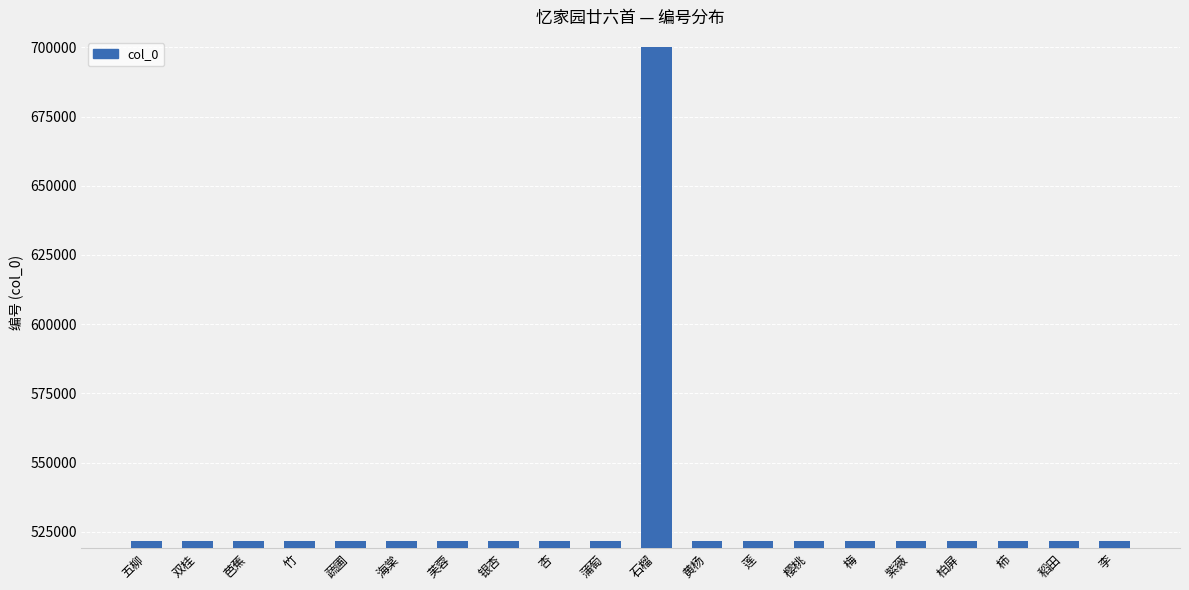

At which label does the data first exceed 521655?

双桂